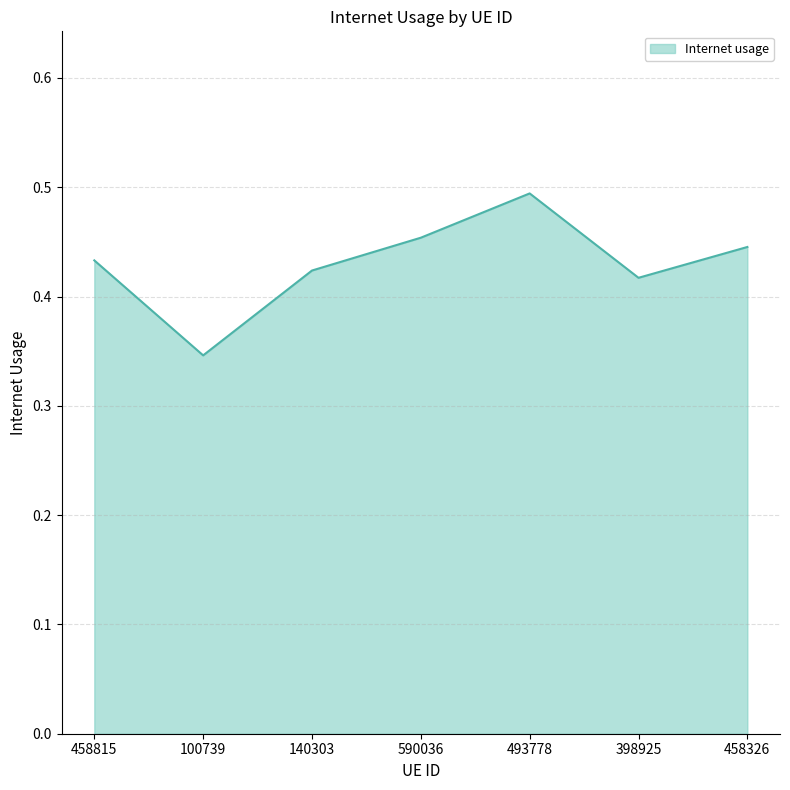

Count the number of data series in this chart.

1